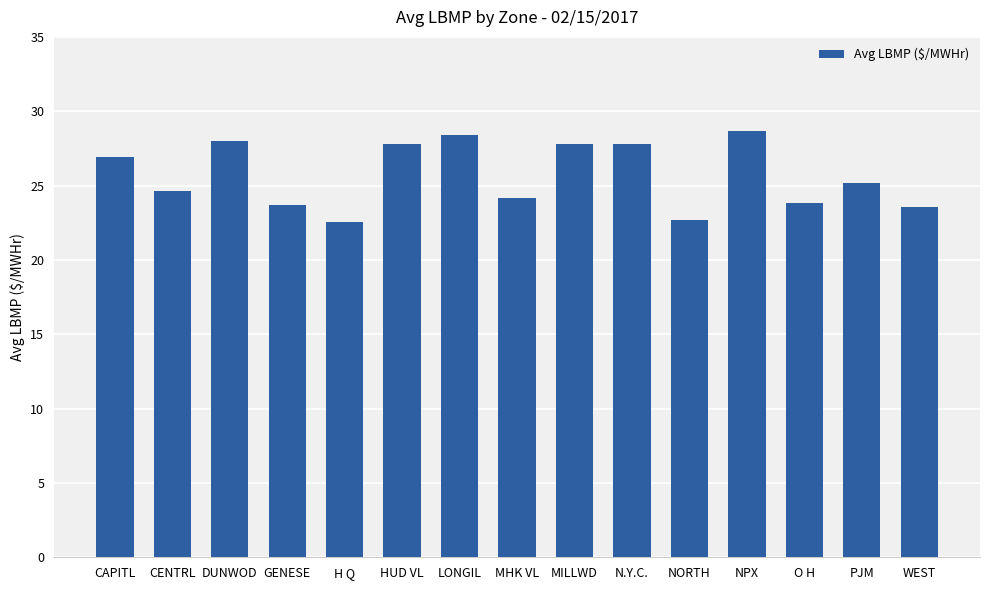

How many data points does each series have?

15